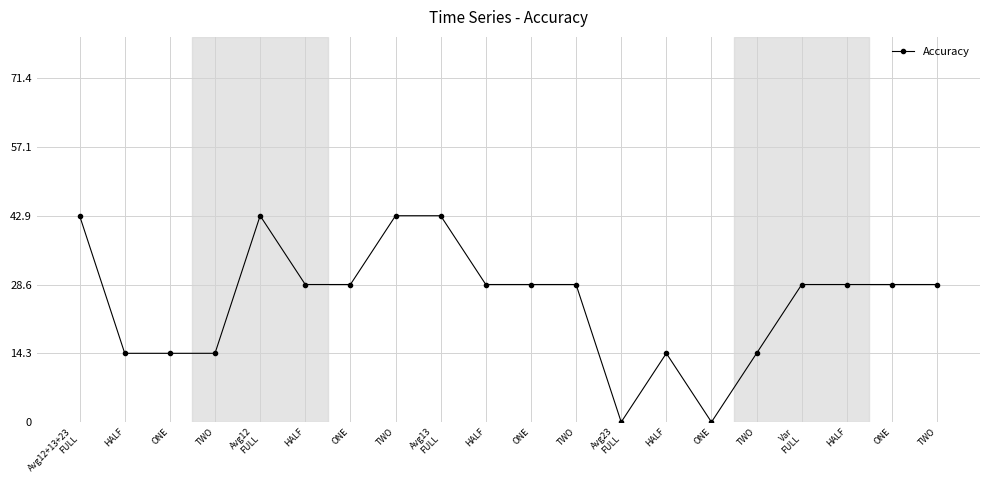

The value at HALF is 28.6. True or false?

True